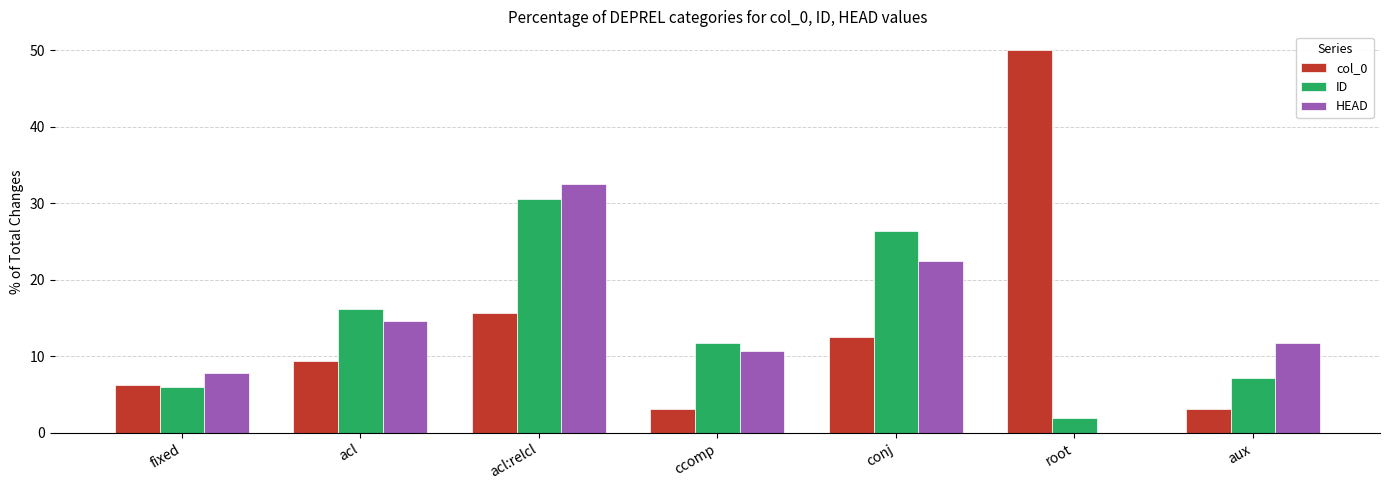

At which category does the chart reach its peak across all series?

root